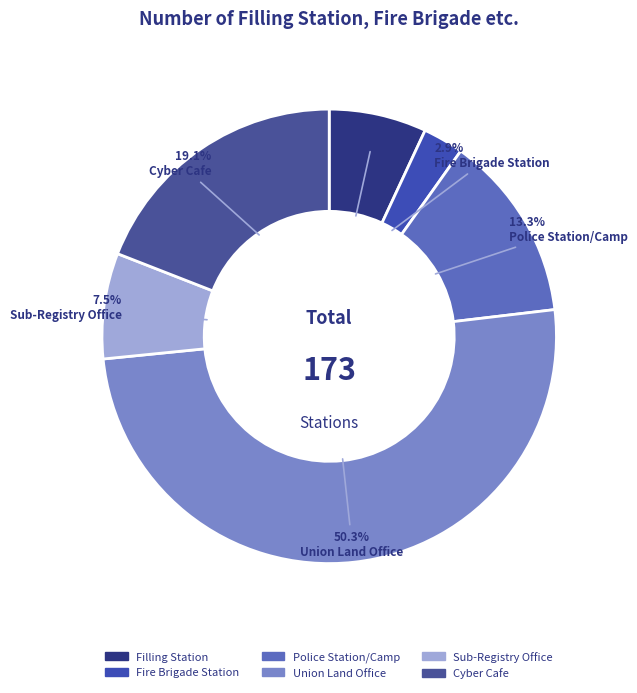

What percentage is the Cyber Cafe slice, to the nearest percent?

19%